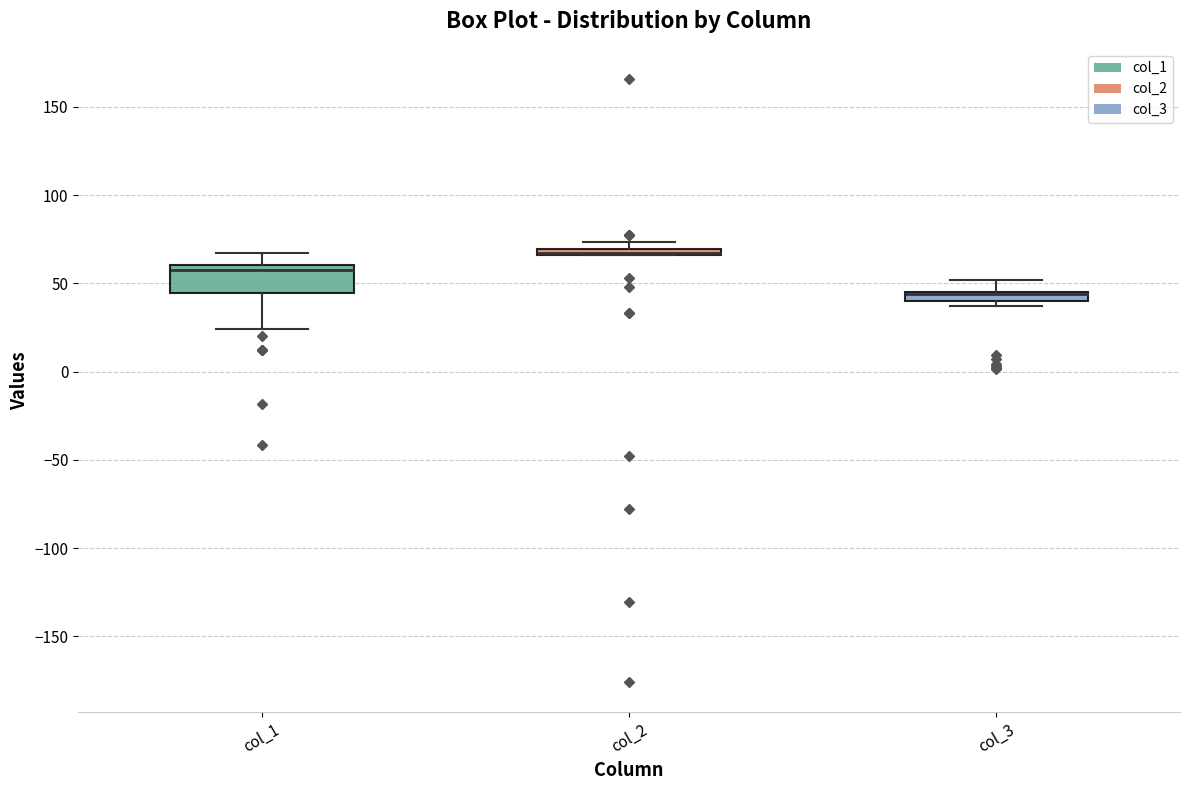

Comparing the boxes themselves (not the whiskers), which one is the tallest?

col_1